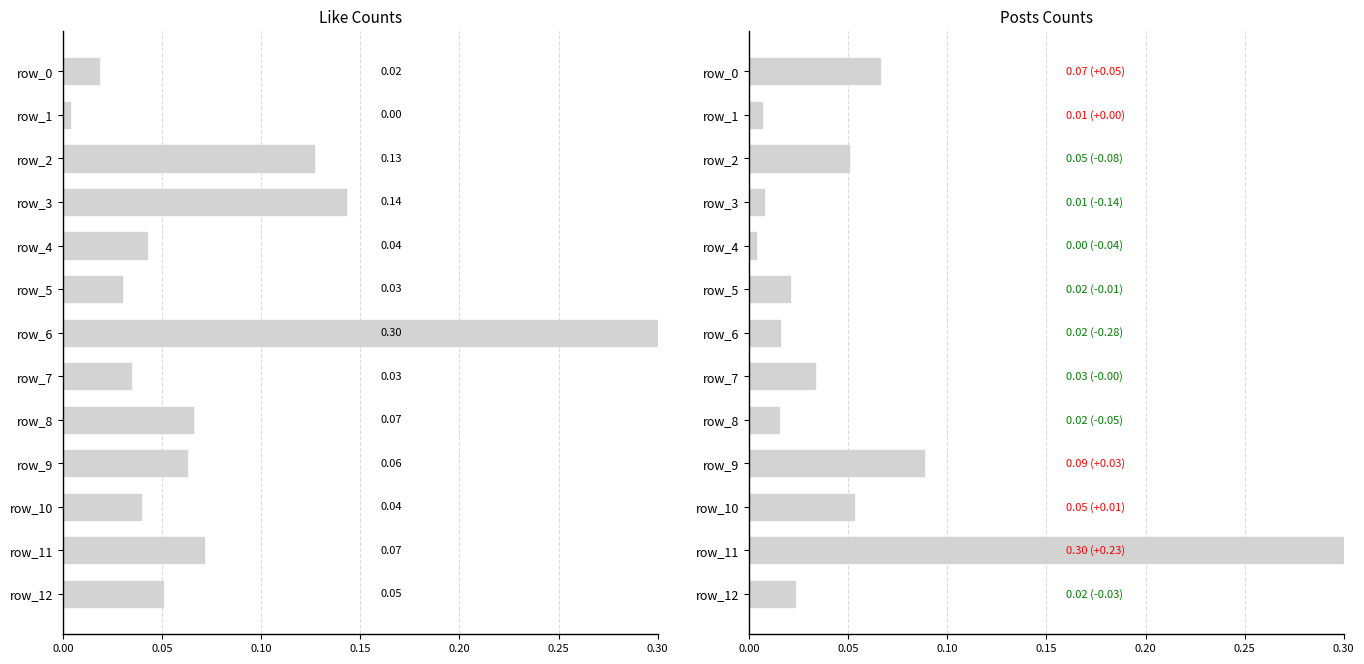

At 0.00, list the series in order from smallest to largest.

like, posts